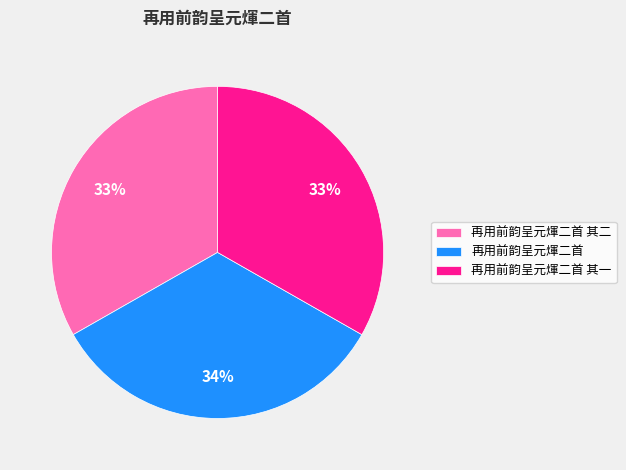

What percentage is the 再用前韵呈元煇二首 其二 slice, to the nearest percent?

33%